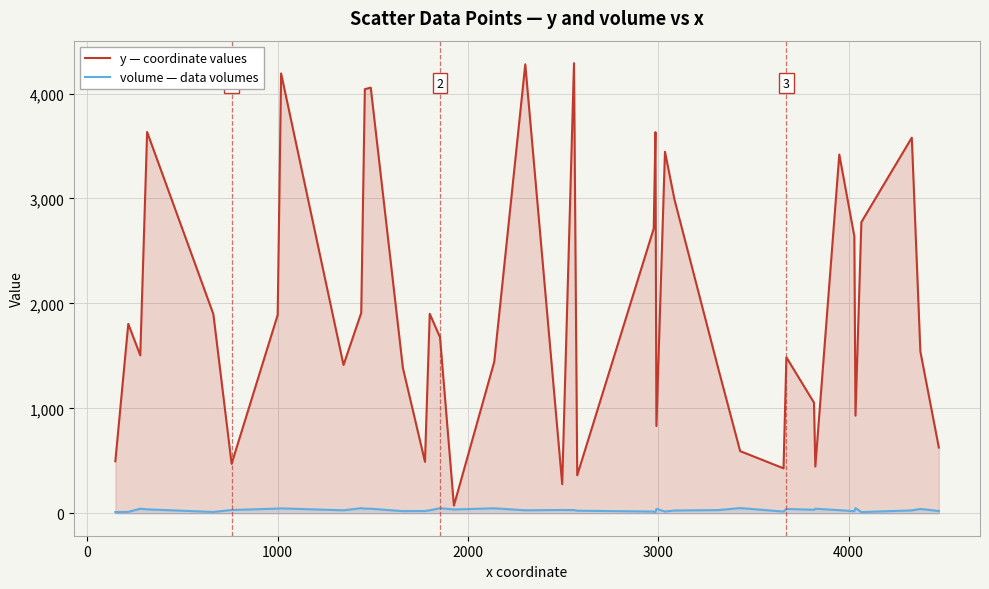

List the series in order of their peak value, highest first.

y — coordinate values, volume — data volumes